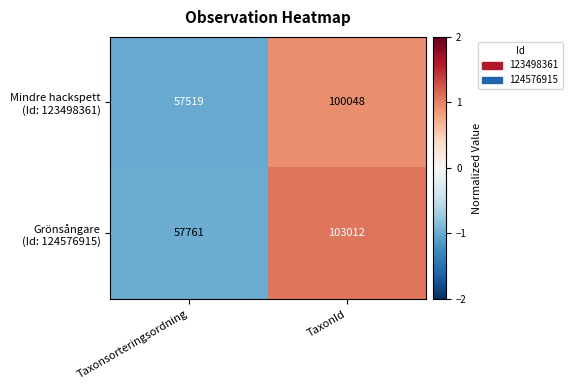

What is the total value across all series at TaxonId?

203060